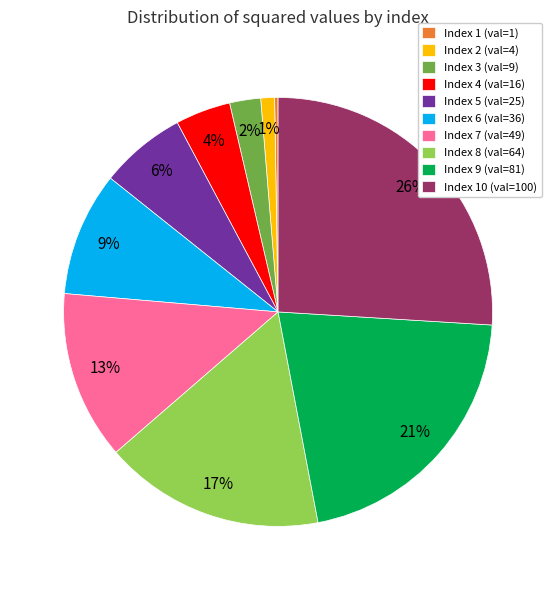

To the nearest percent, what percentage of the pie is Index 10 (val=100)?

26%